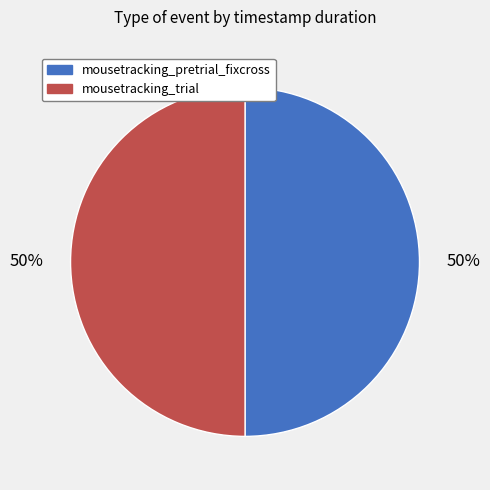

To the nearest percent, what is the combined percentage of mousetracking_trial and mousetracking_pretrial_fixcross?

100%